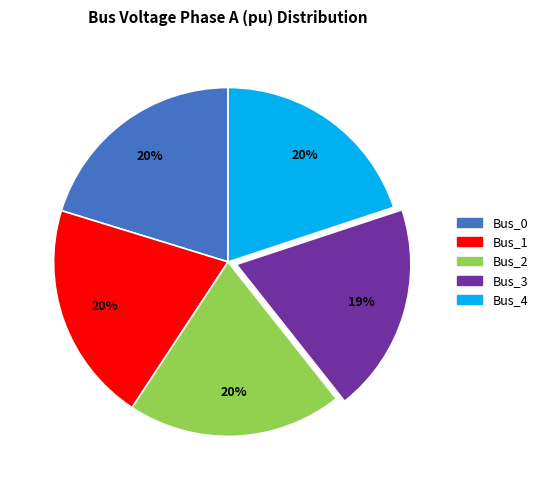

Approximately how many times larger is the value at Bus_1 compared to Bus_4?

1.0